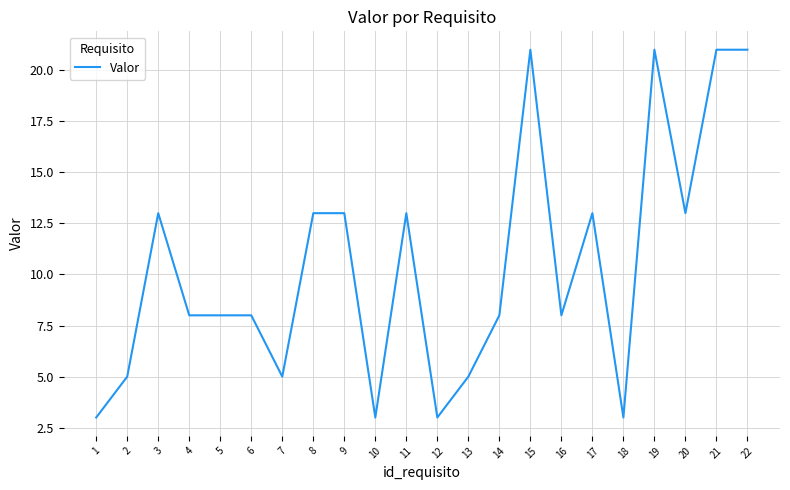

True or false: the data shows 3 at 1.

True